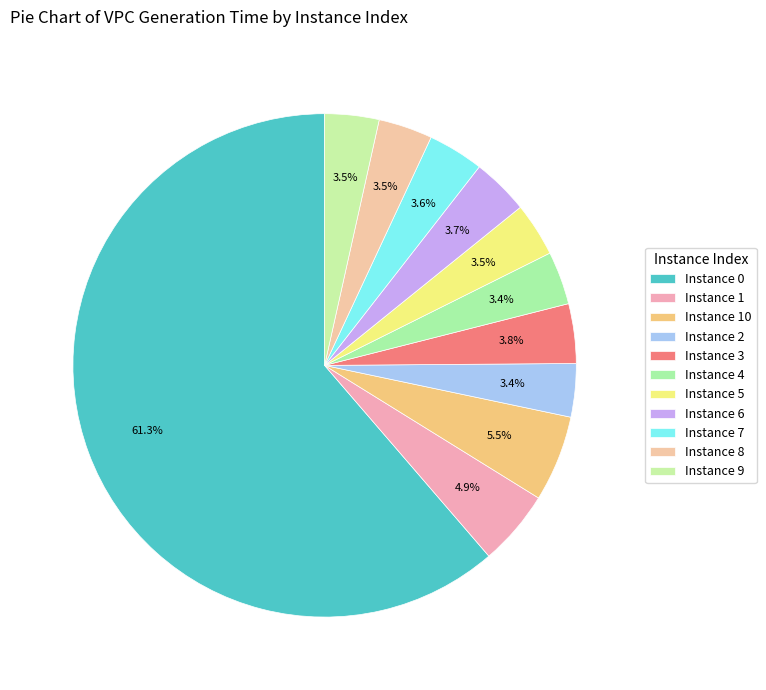

How many slices are in this pie chart?

11